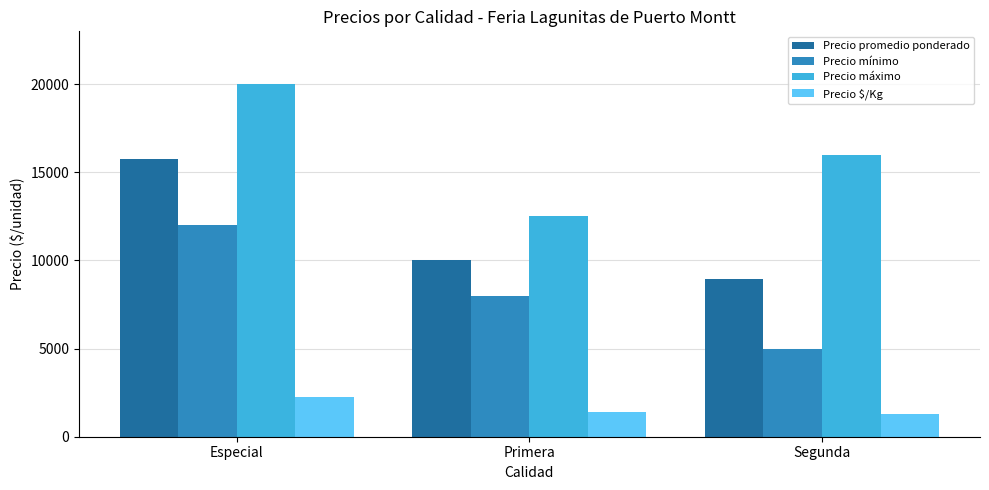

Reading right to left, list all the values displayed in this chart.

Precio promedio ponderado: Segunda=8929	Primera=10010	Especial=15750
Precio mínimo: Segunda=5000	Primera=8000	Especial=12000
Precio máximo: Segunda=16000	Primera=12500	Especial=20000
Precio $/Kg: Segunda=1275	Primera=1430	Especial=2250